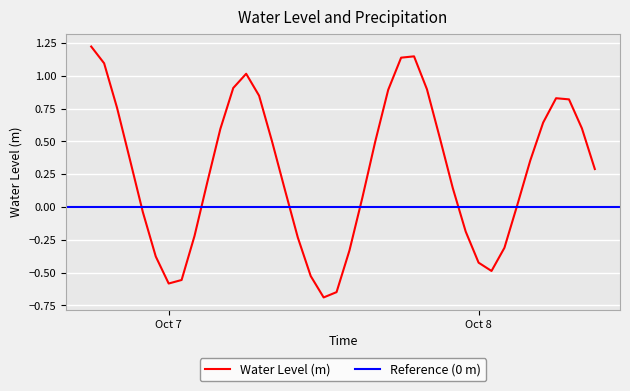

Where is the first local maximum?

2024-10-07 06:00:00